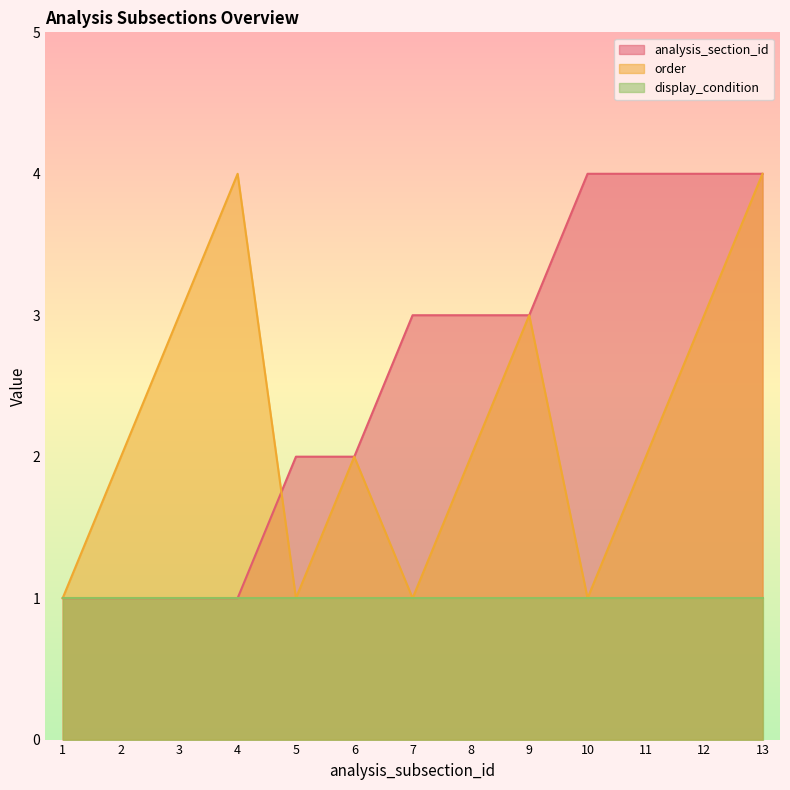

At which category is the sum across all series the highest?

13